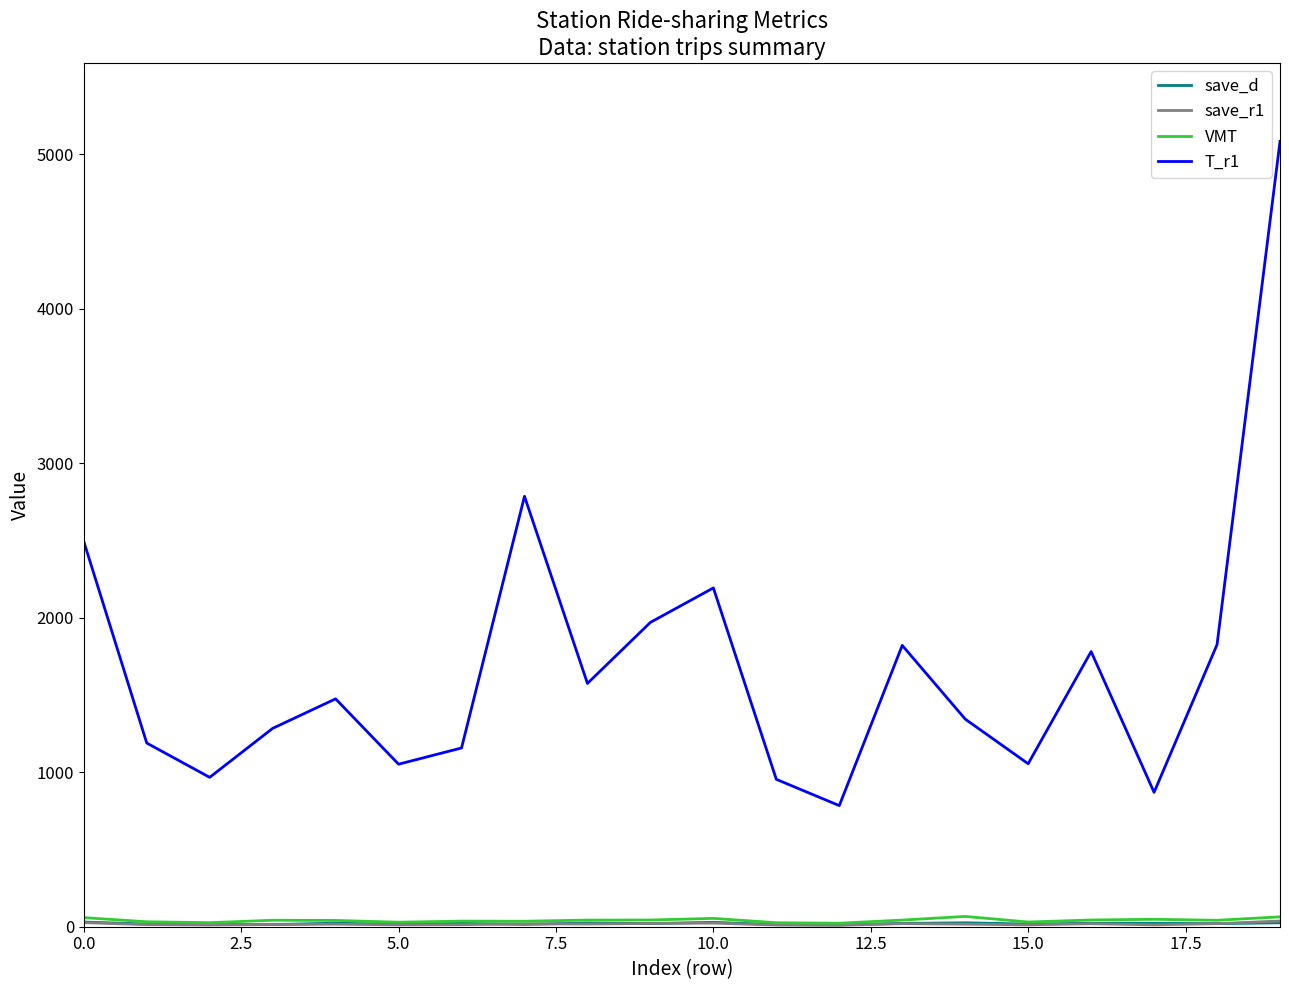

Which series has the largest total across all categories?

T_r1